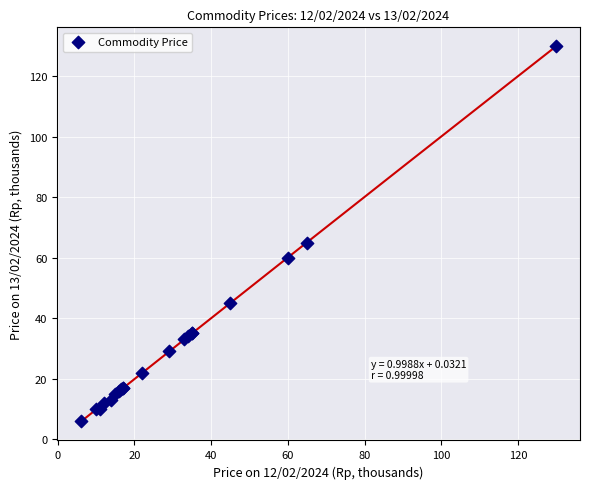

What Y value in the scatter plot is closest to 68?

65.0